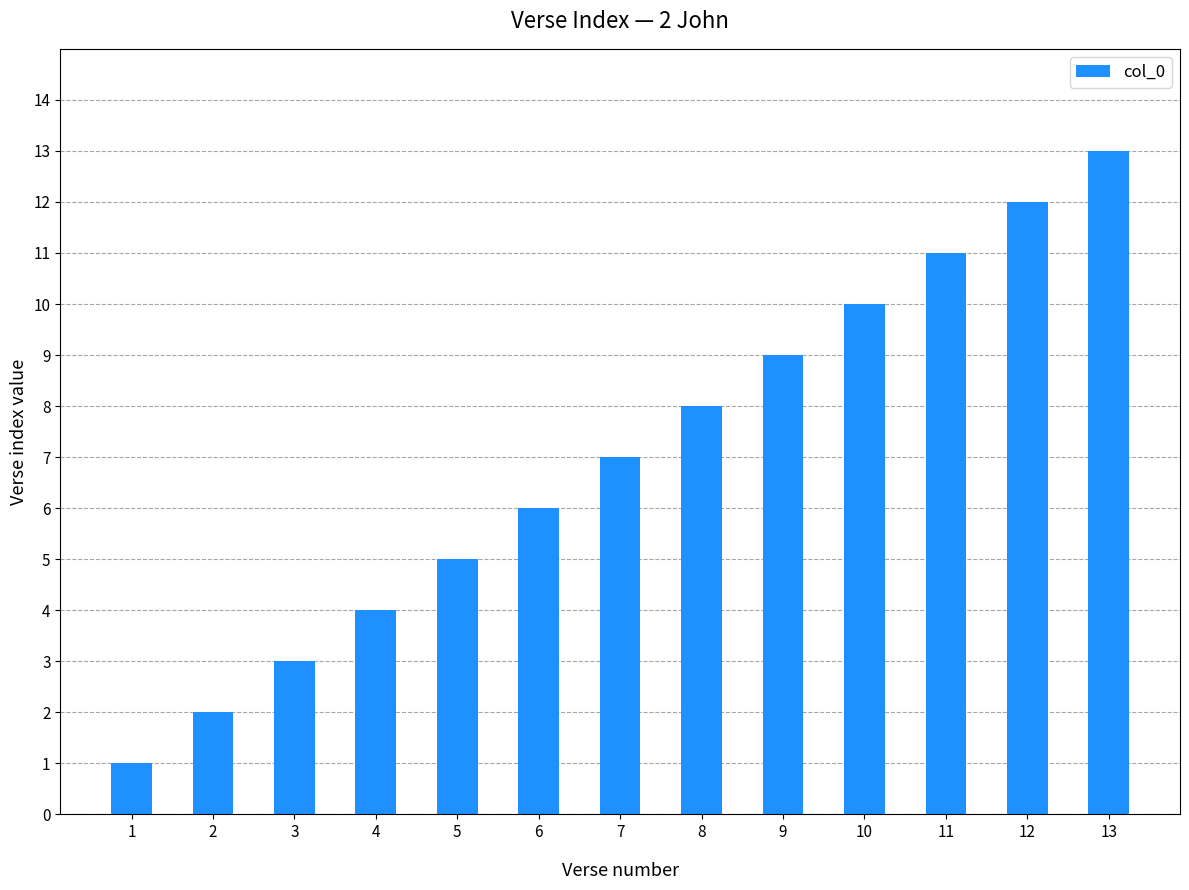

What is the greatest value displayed?

13